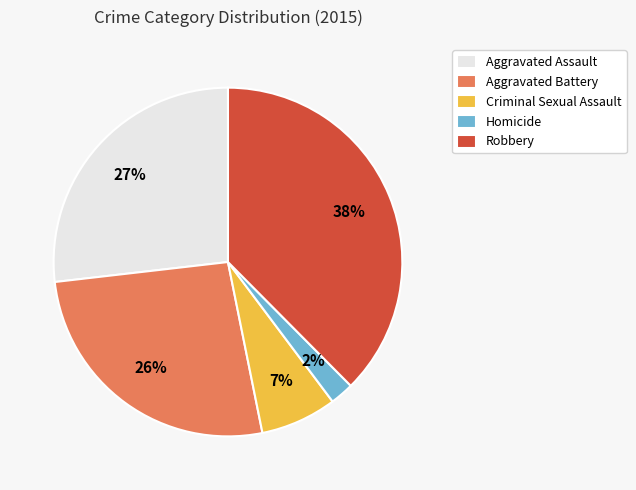

Is there any slice that represents more than half of the pie?

No